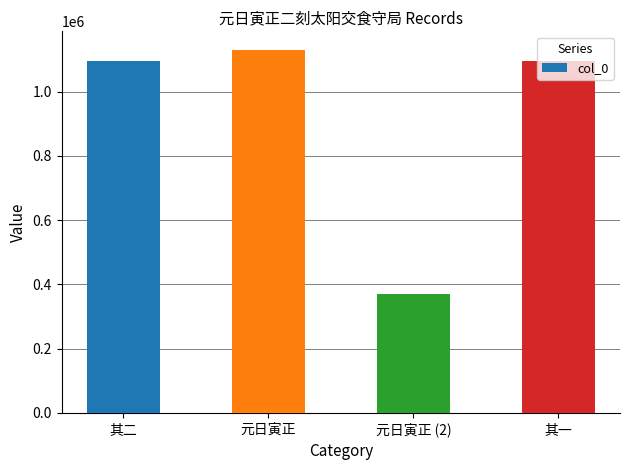

Approximately how many times larger is the value at 元日寅正 (2) compared to 其二?

0.3